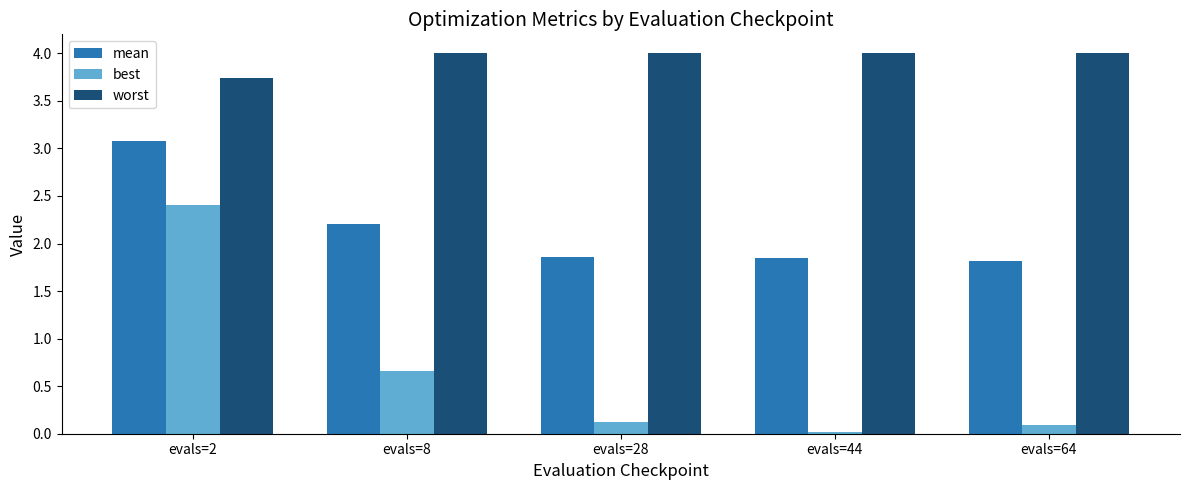

What are all the series names shown in the legend?

mean, best, worst